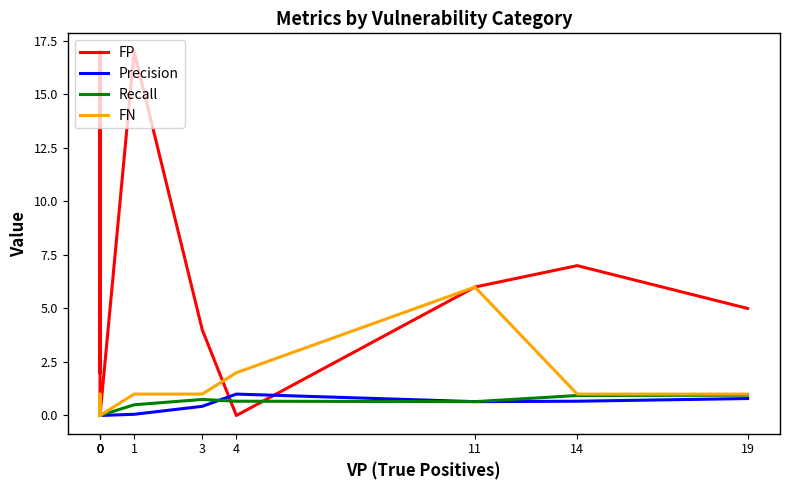

Where do FP and Recall first cross each other?

3 and 4